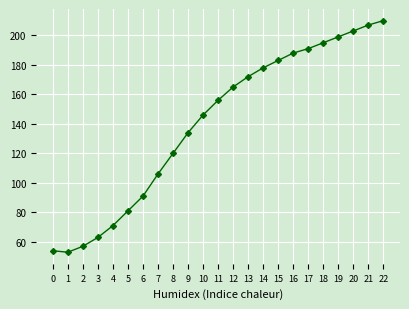

At which category does the chart reach its peak across all series?

22